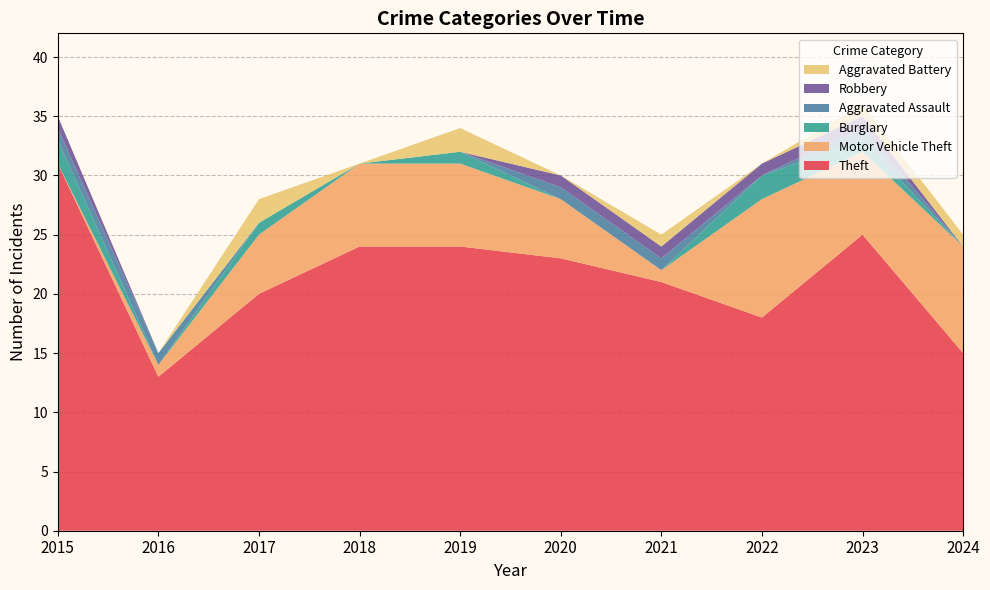

Reading right to left, what are all the values shown in this chart?

Theft: 15	25	18	21	23	24	24	20	13	31
Motor Vehicle Theft: 9	7	10	1	5	7	7	5	1	0
Burglary: 0	1	2	0	0	1	0	1	0	2
Aggravated Assault: 0	1	0	1	1	0	0	0	1	1
Robbery: 0	1	1	1	1	0	0	0	0	1
Aggravated Battery: 1	1	0	1	0	2	0	2	0	0